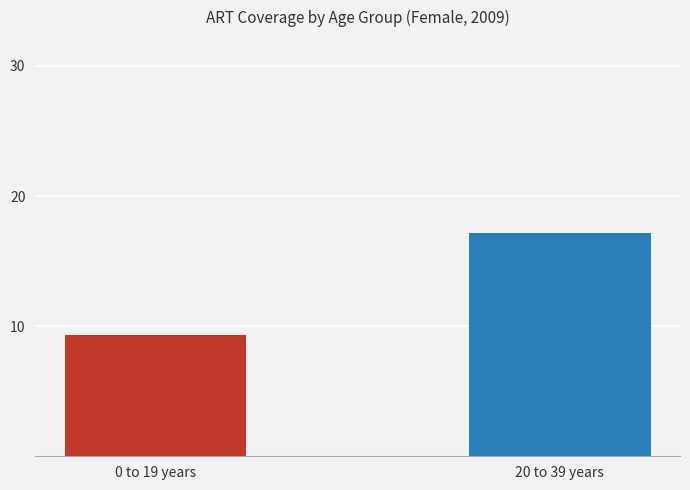

What is the label of the 2nd bar from the right?

0 to 19 years